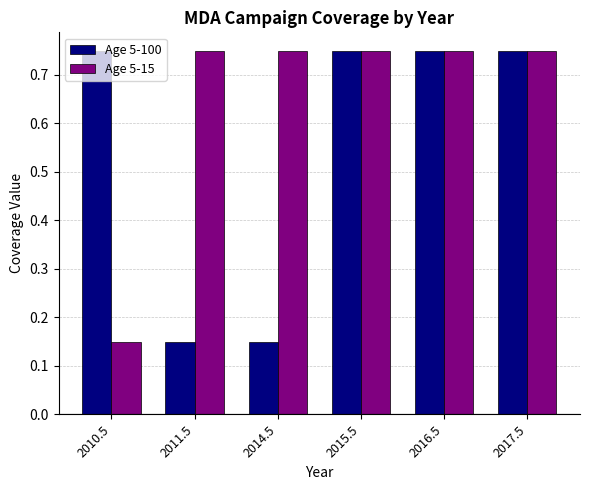

What is the spread (max minus min) of values at 2014.5?

0.6